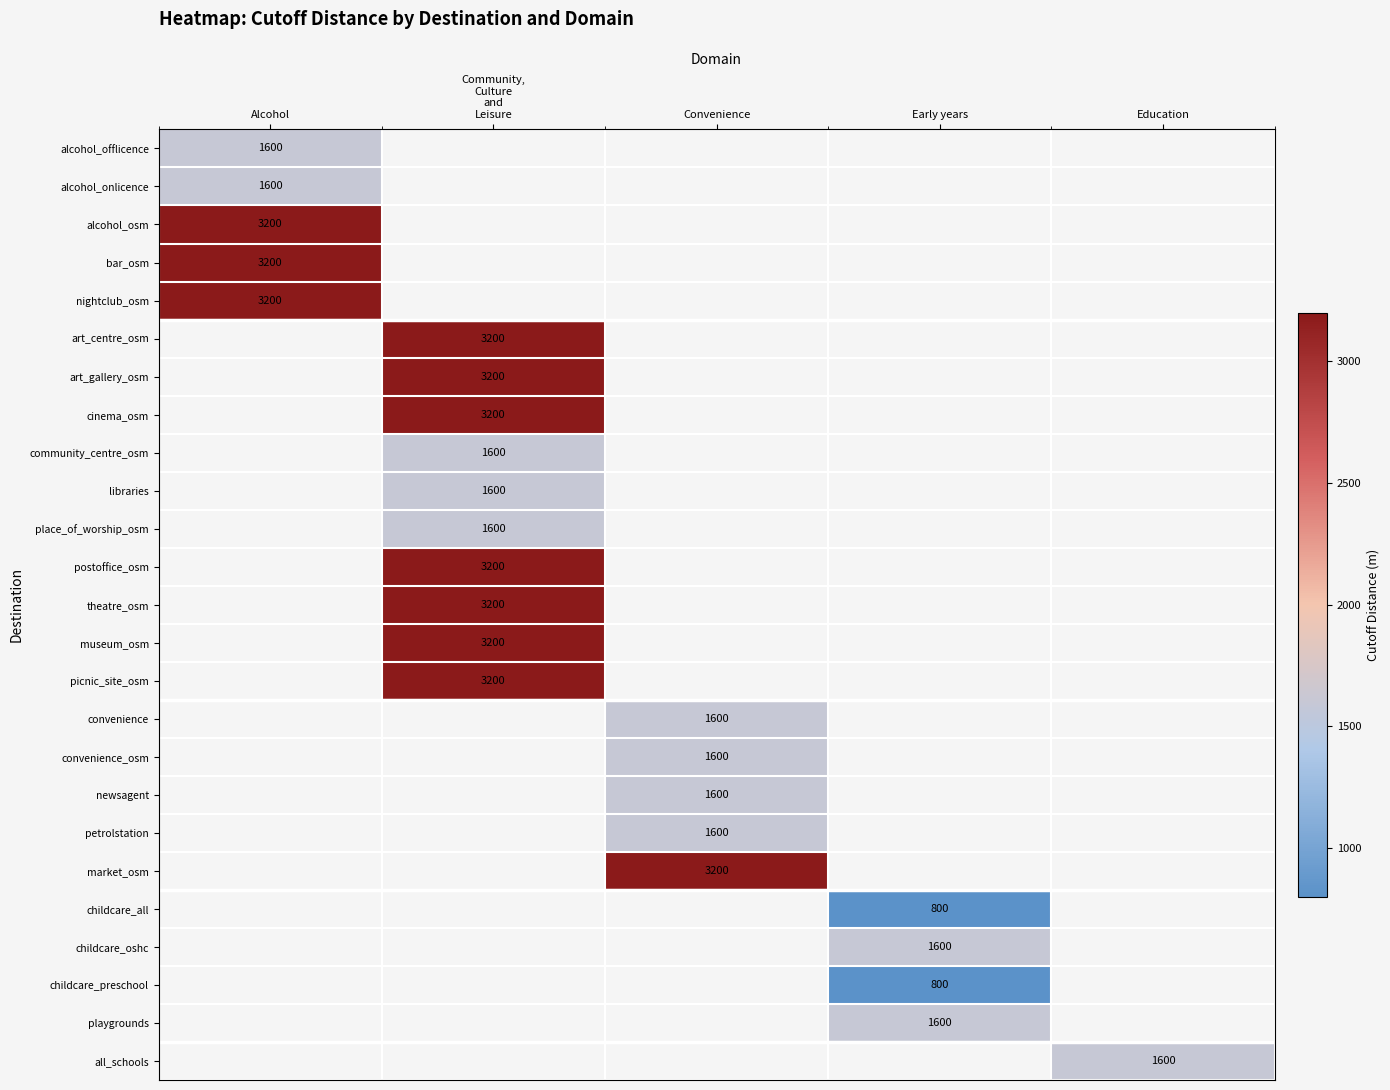

How many values in libraries are above zero?

1